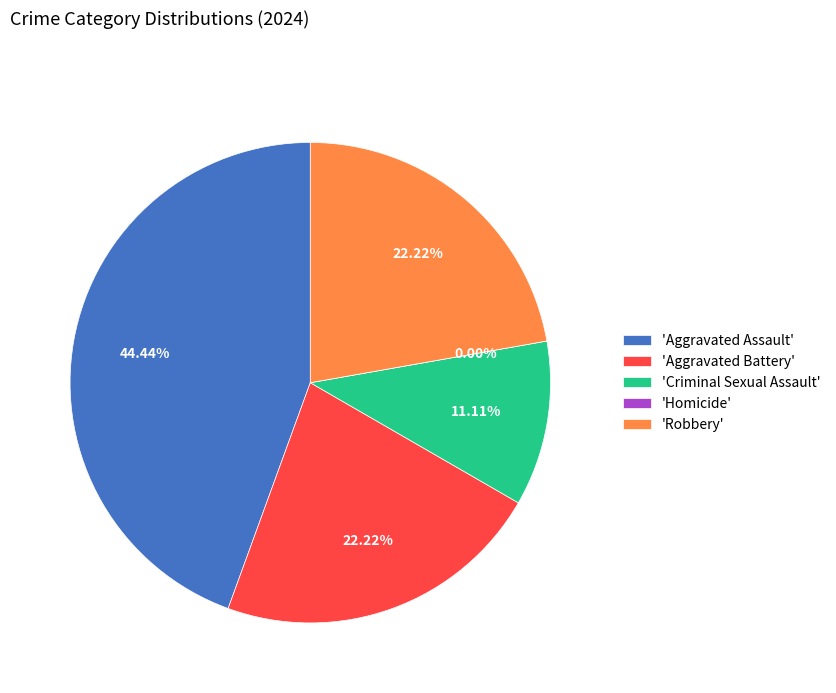

What is the total percentage of Criminal Sexual Assault and Aggravated Assault?

55.6%